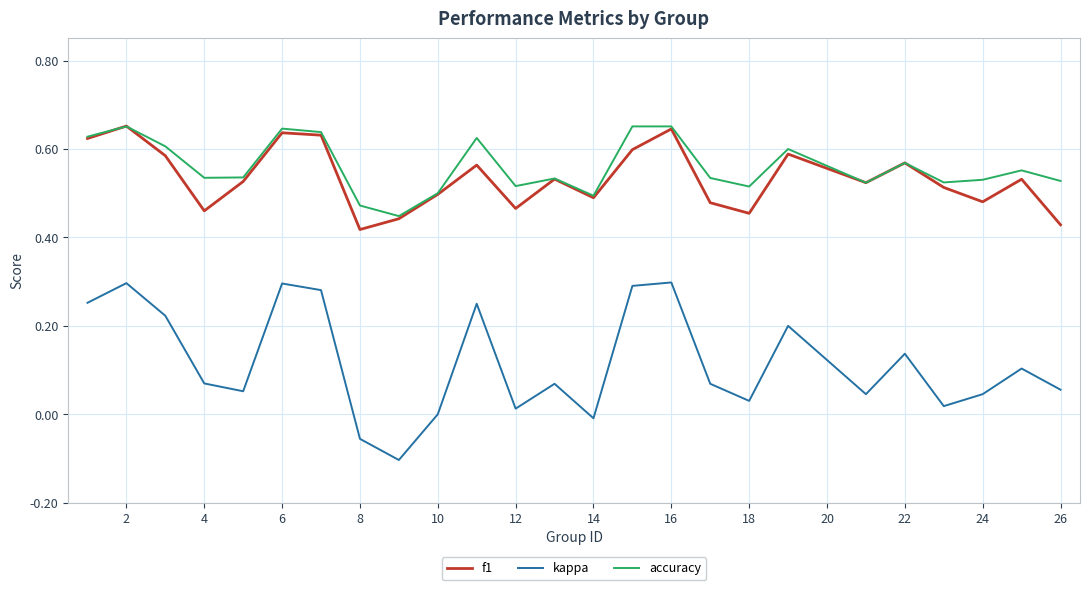

True or false: f1 and kappa intersect in this chart.

False